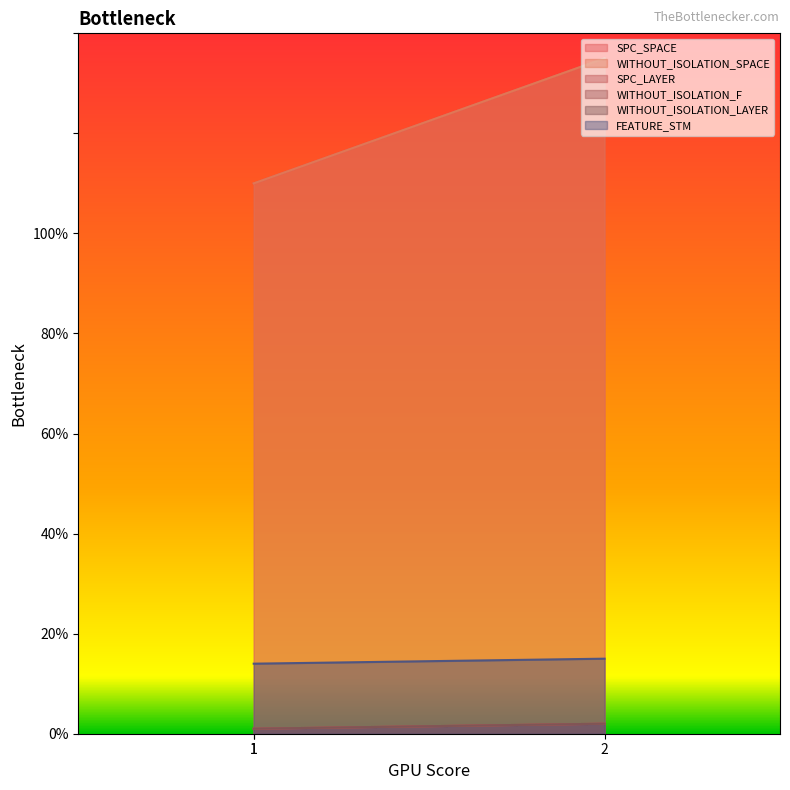

At 1, list the series in order from smallest to largest.

SPC_LAYER, WITHOUT_ISOLATION_F, WITHOUT_ISOLATION_LAYER, FEATURE_STM, SPC_SPACE, WITHOUT_ISOLATION_SPACE